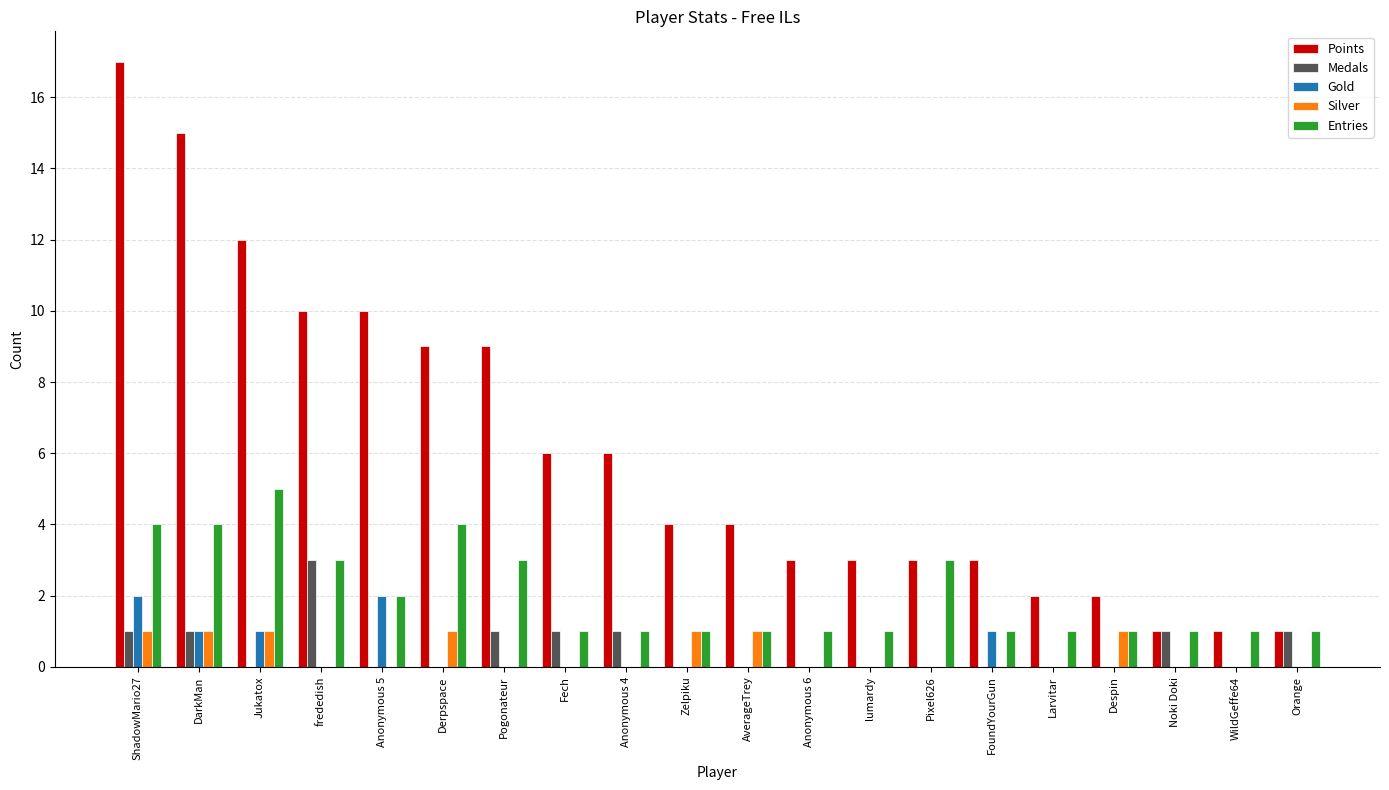

Between Jukatox and Pixel626, which series saw the biggest shift?

Points